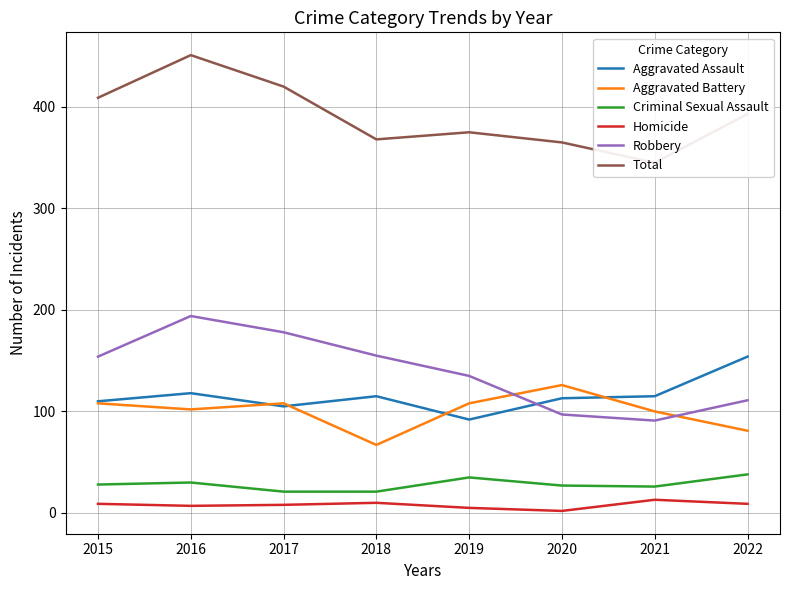

How many lines are shown in the chart?

6